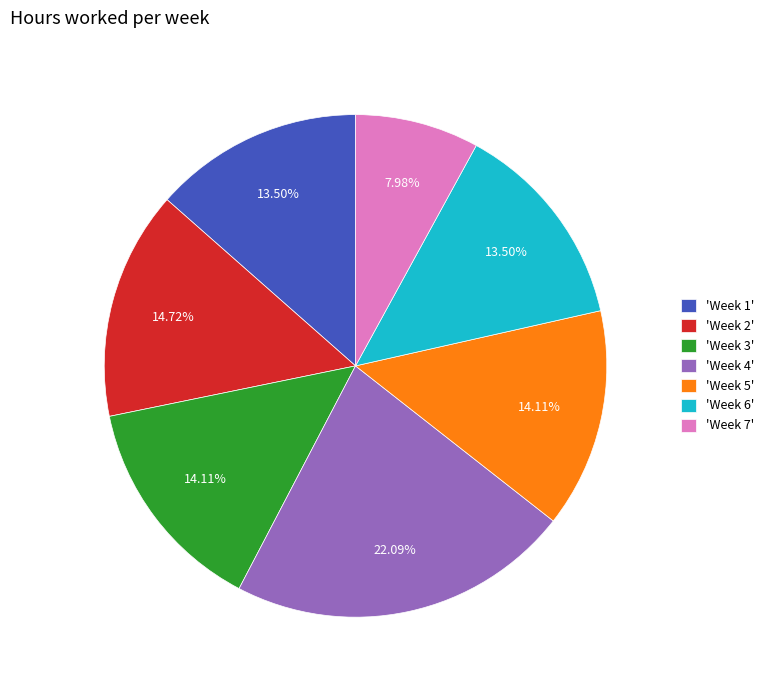

Which has a higher value, 'Week 5' or 'Week 7'?

'Week 5'